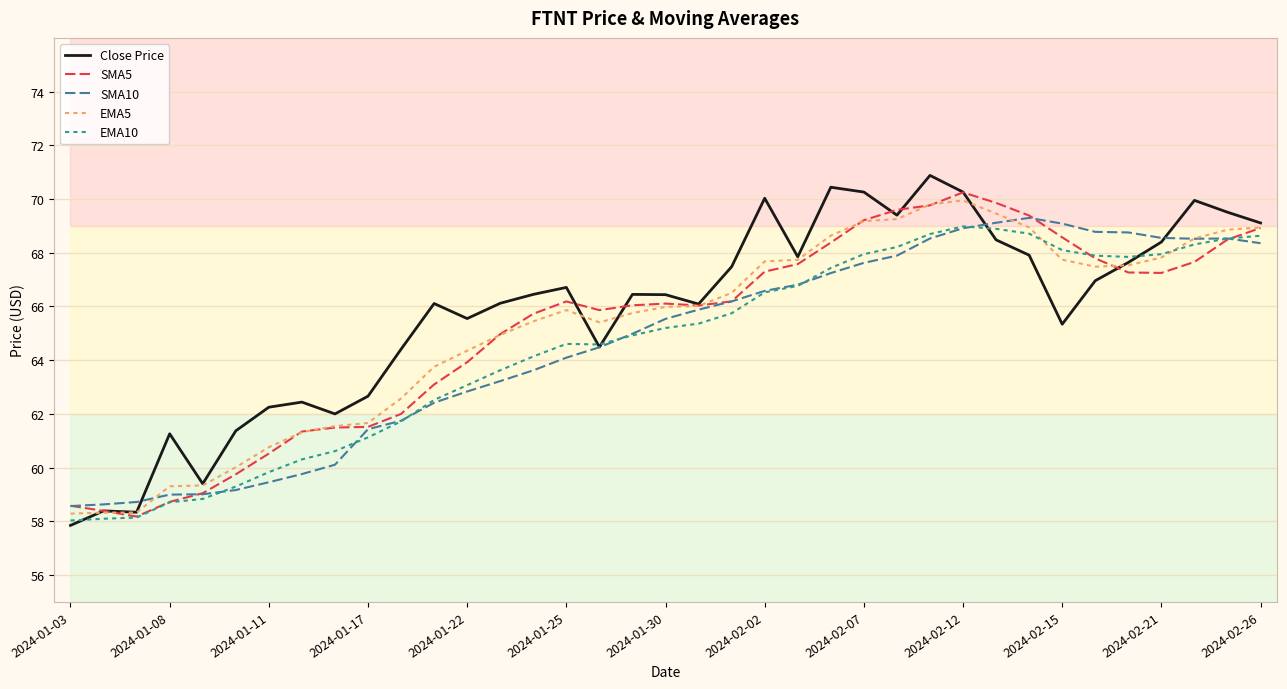

What is the minimum value shown in the chart?

57.8